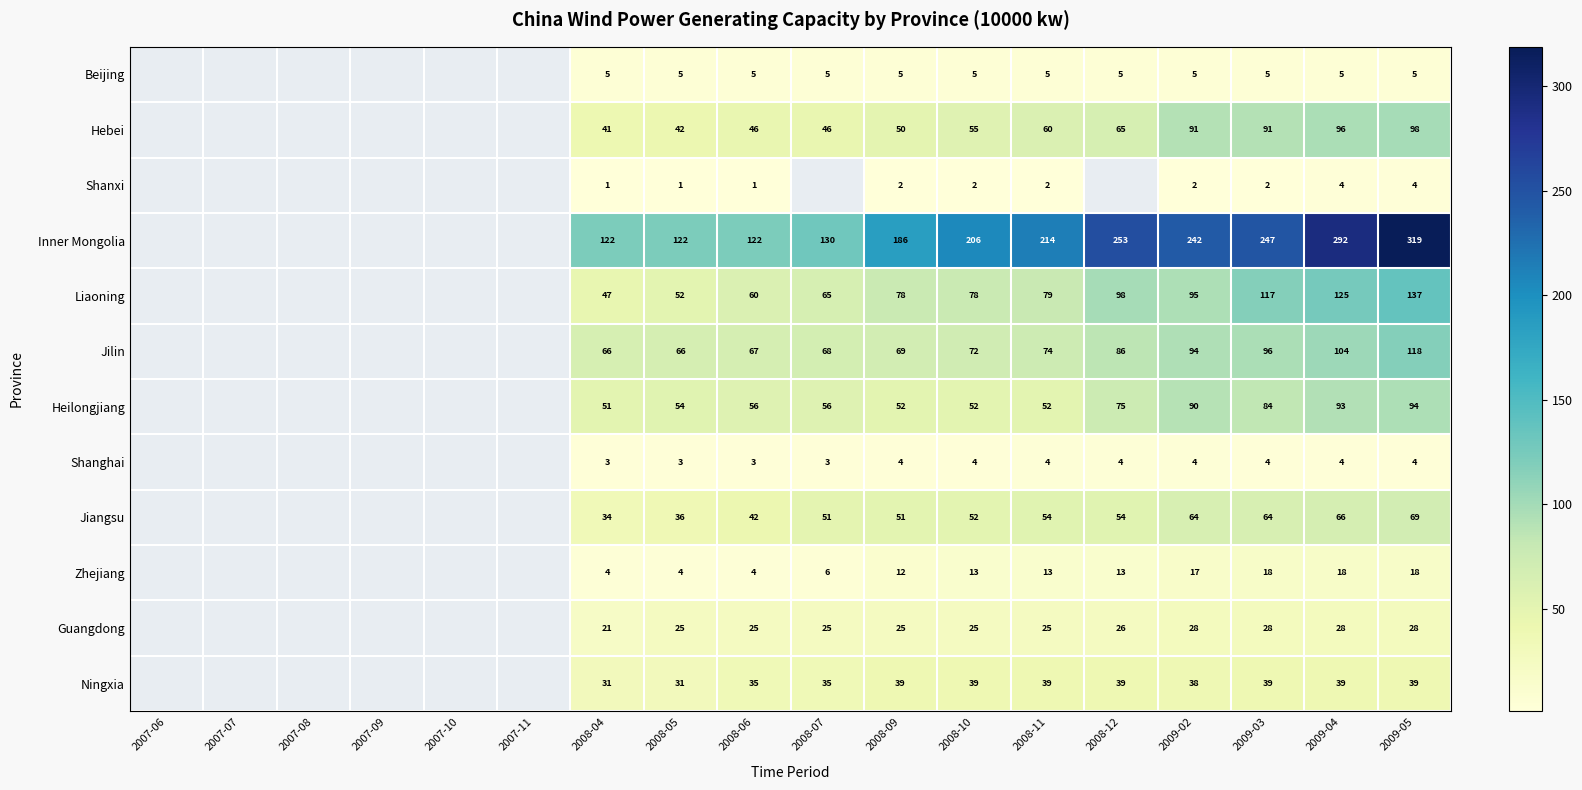

At which category is the sum across all series the highest?

2009-05